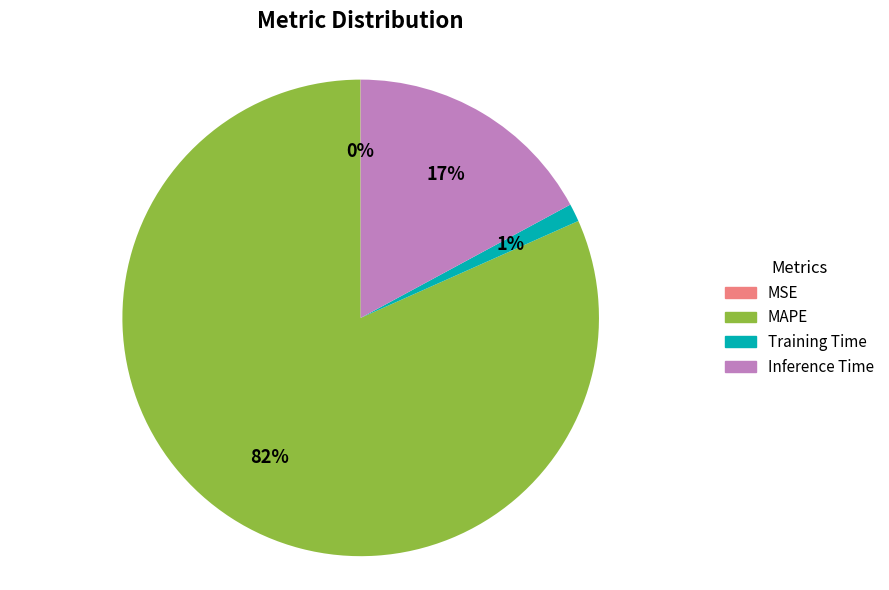

What percentage is the MAPE slice, to the nearest percent?

82%